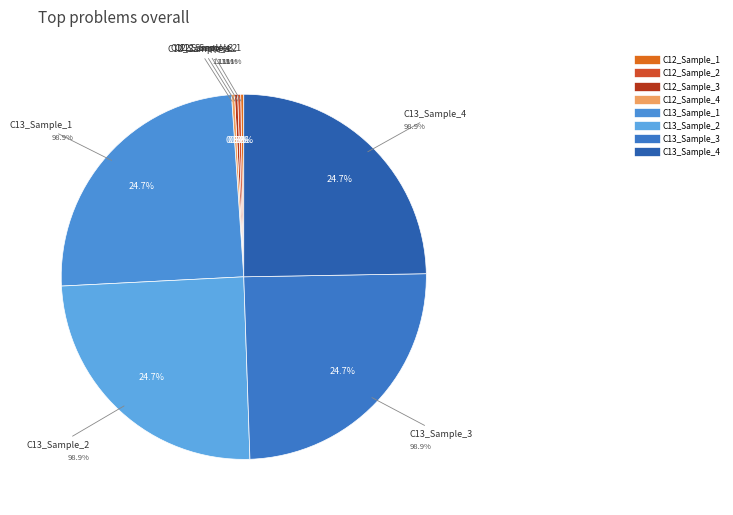

How much of the chart is everything except C13_Sample_1?

75.3%